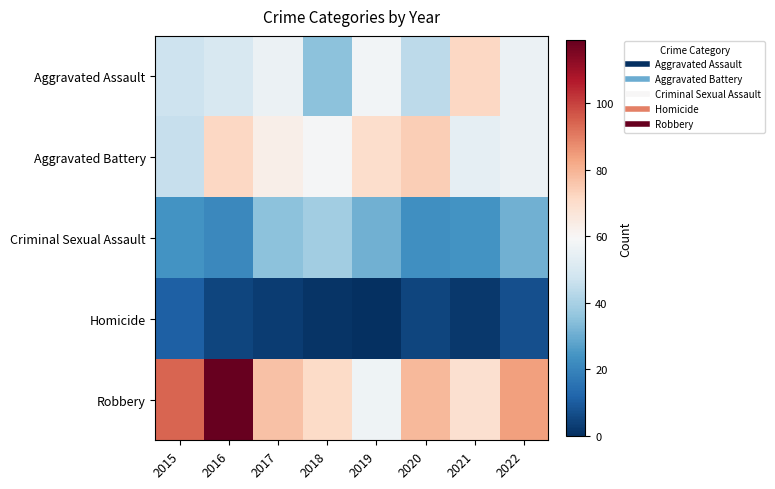

How many categories are shown in the chart?

8